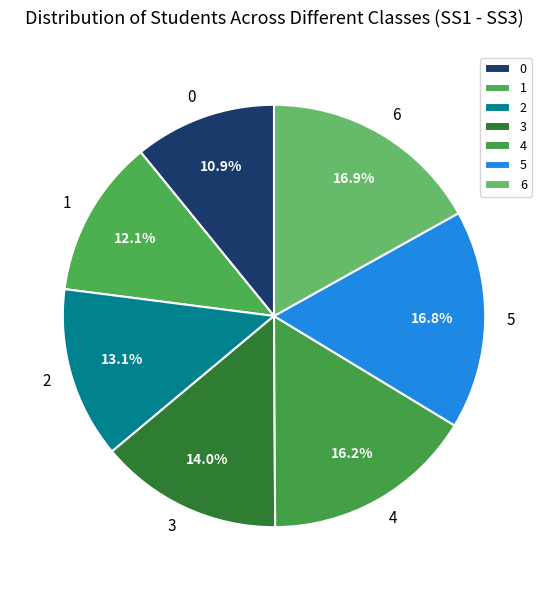

What is the ratio of the value at 3 to the value at 5?

0.8